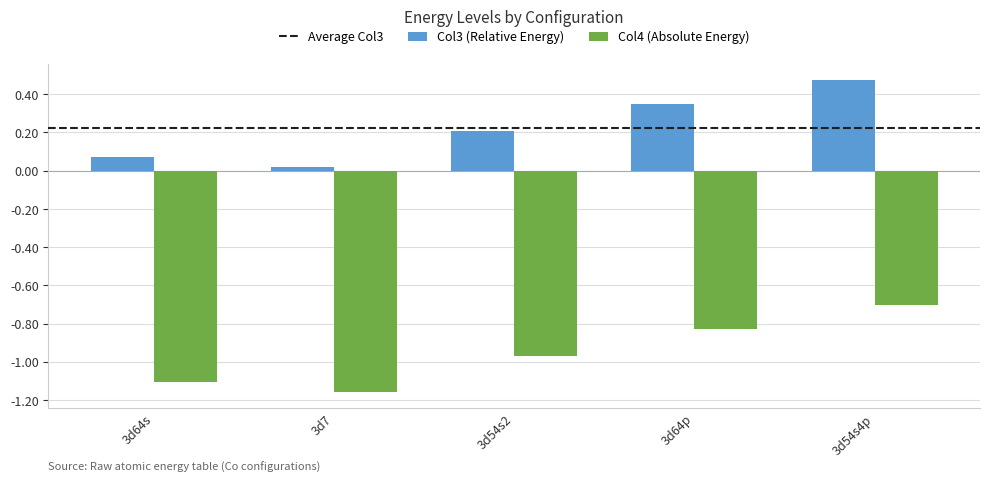

Rank the series by their maximum value, from highest to lowest.

Col3 (Relative Energy), Col4 (Absolute Energy)